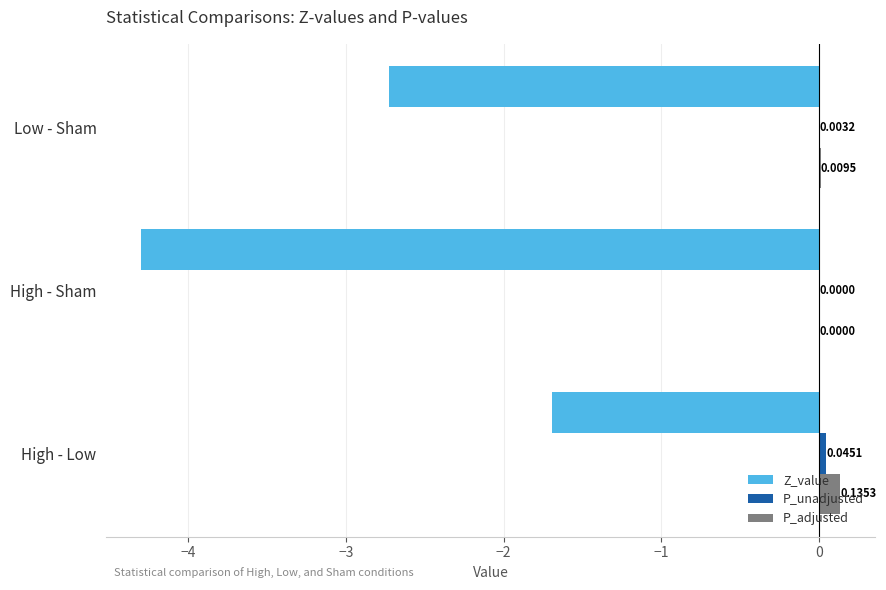

At which label is Z_value closest to -2?

High - Low